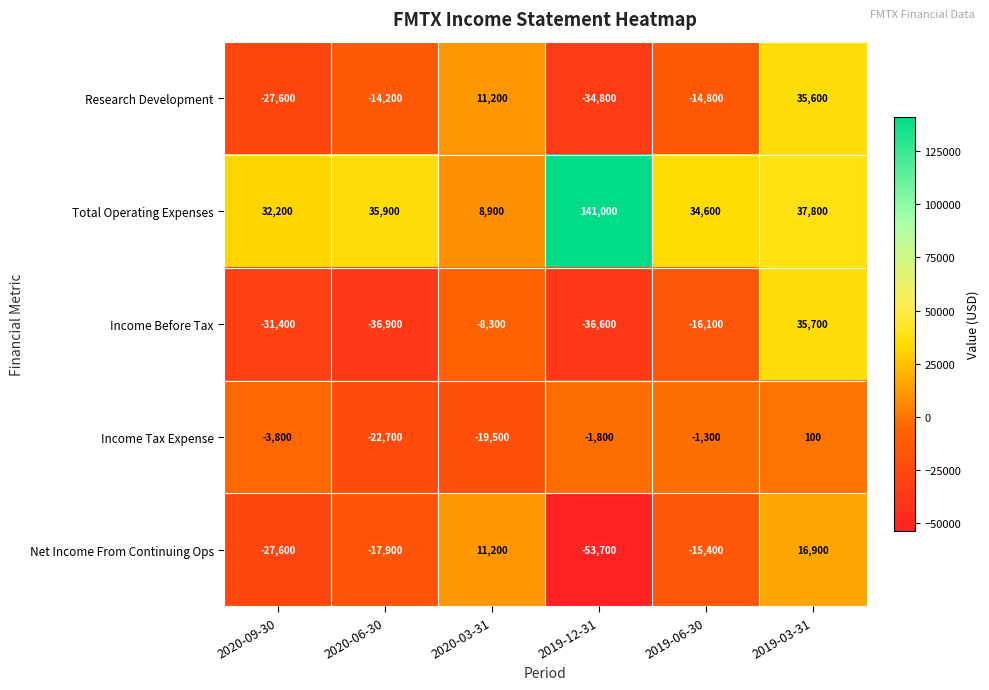

How many categories are shown in the chart?

6